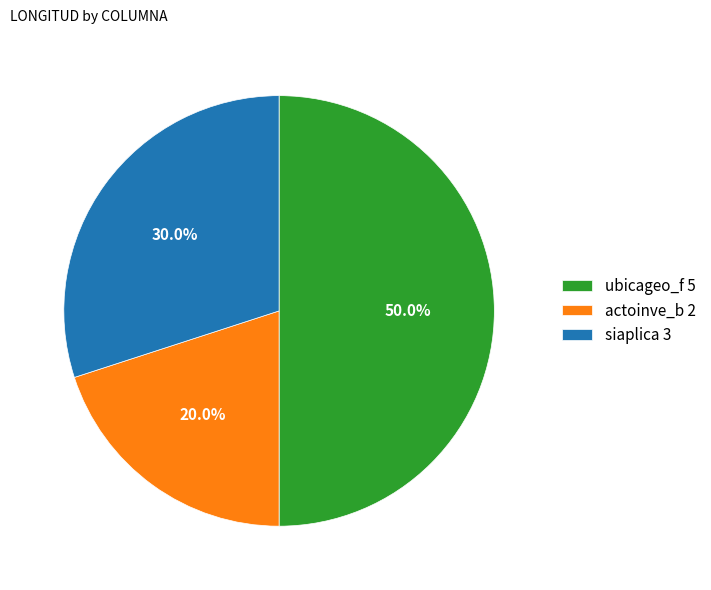

What is the total percentage of siaplica and ubicageo_f?

80.0%